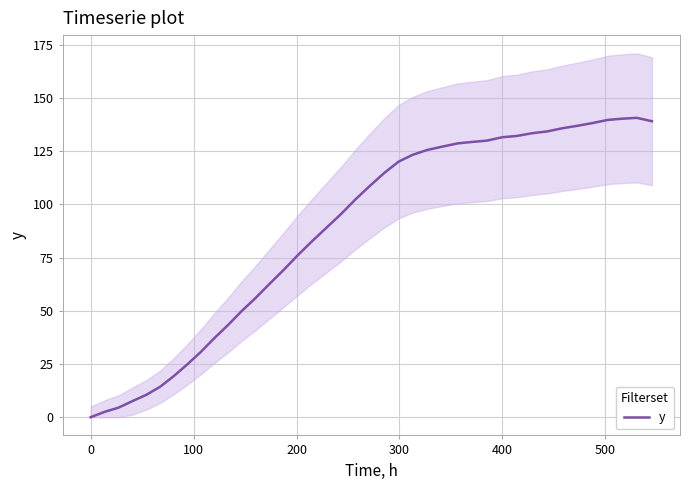

What is the value of the 3rd point from the left?

4.5